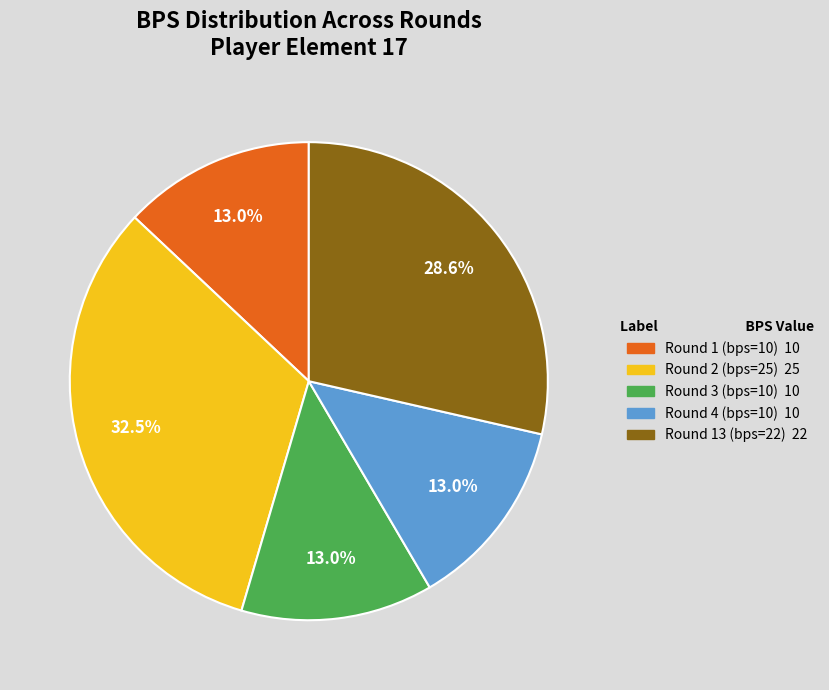

To the nearest percent, what percentage of the pie is Round 3 (bps=10)?

13%